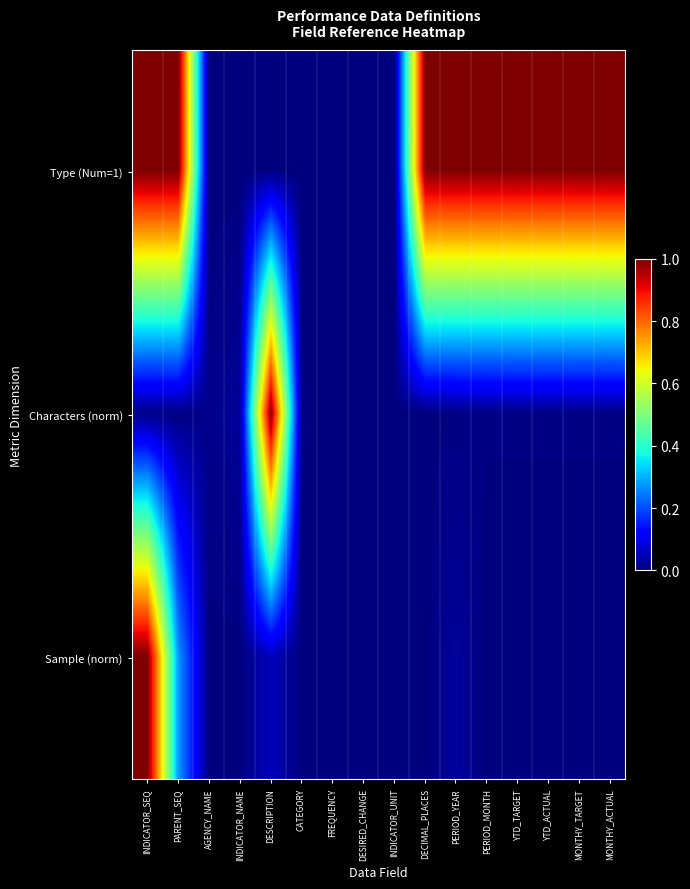

Which series has the largest total across all categories?

Type (Num=1)